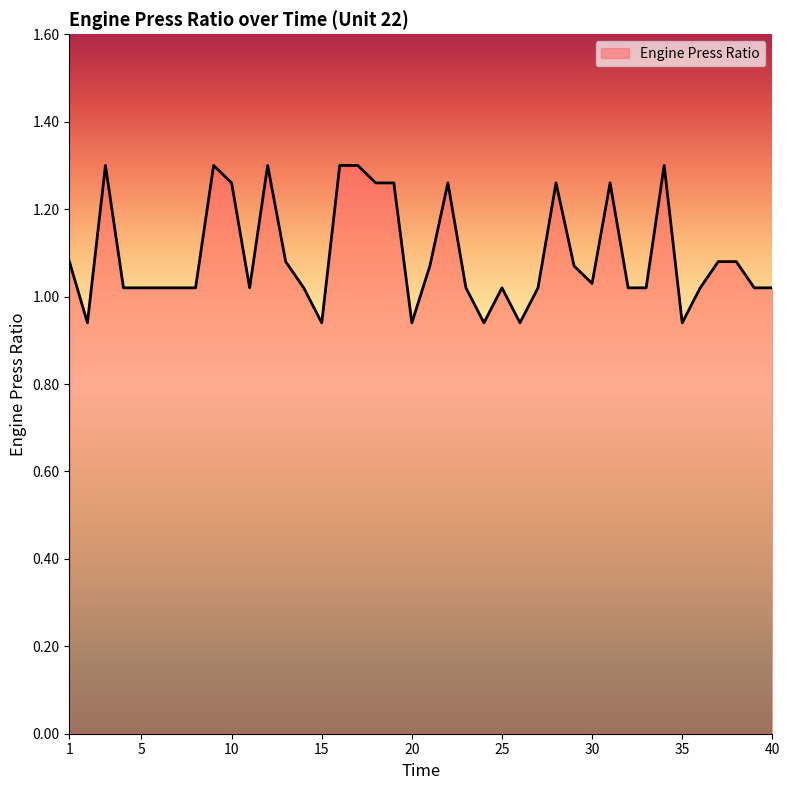

Does the chart display data point markers on the line(s)?

No